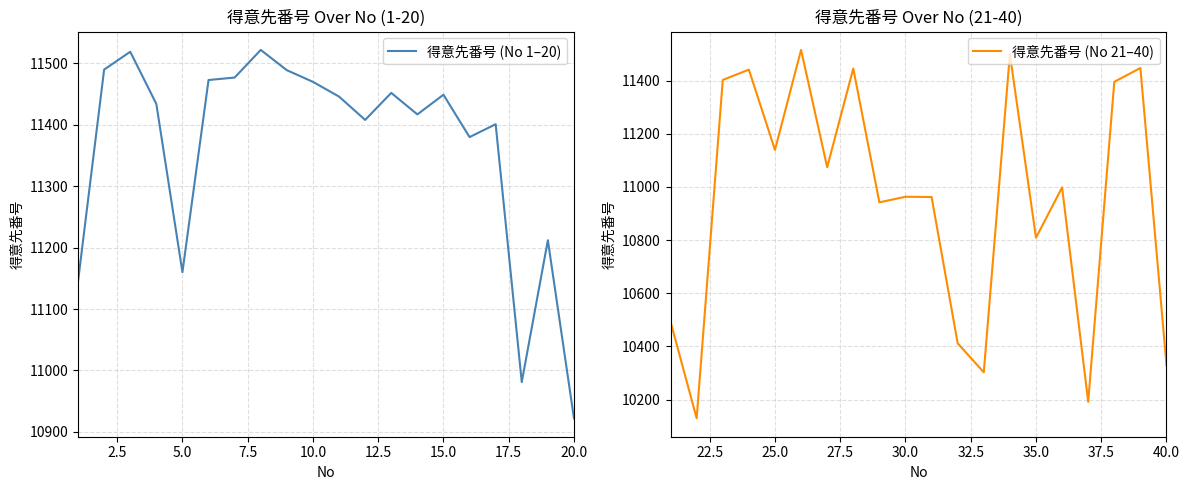

True or false: 得意先番号 (No 1–20) has more than 2 points higher than both neighbors.

True